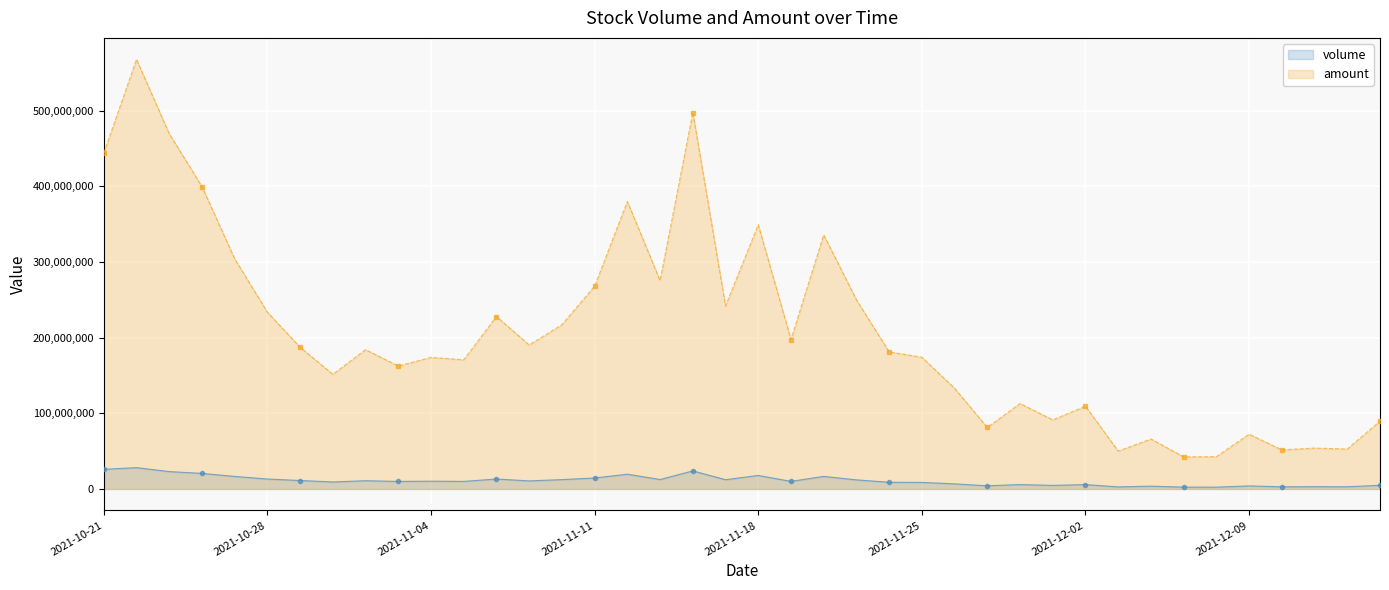

Is it true that volume equals 30319464 at 2021-10-25?

False